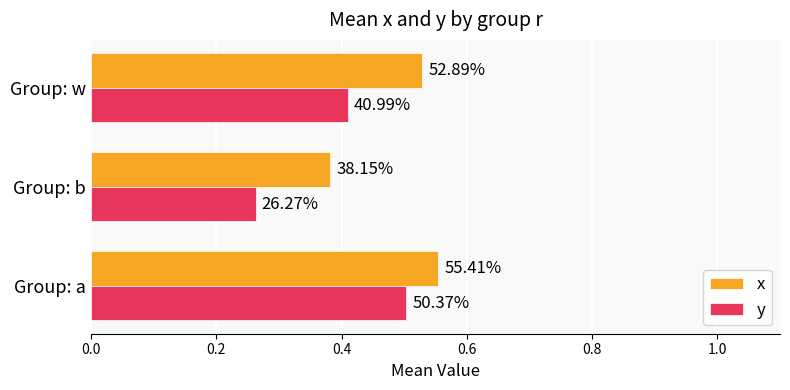

What is the difference between the maximum and minimum values in the y series?

0.2